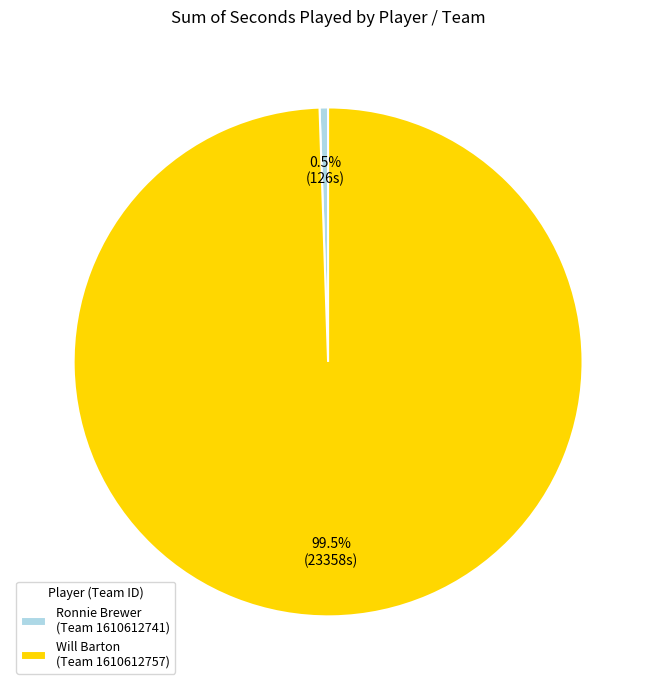

Is Will Barton (Team 1610612757) the majority of the pie?

Yes